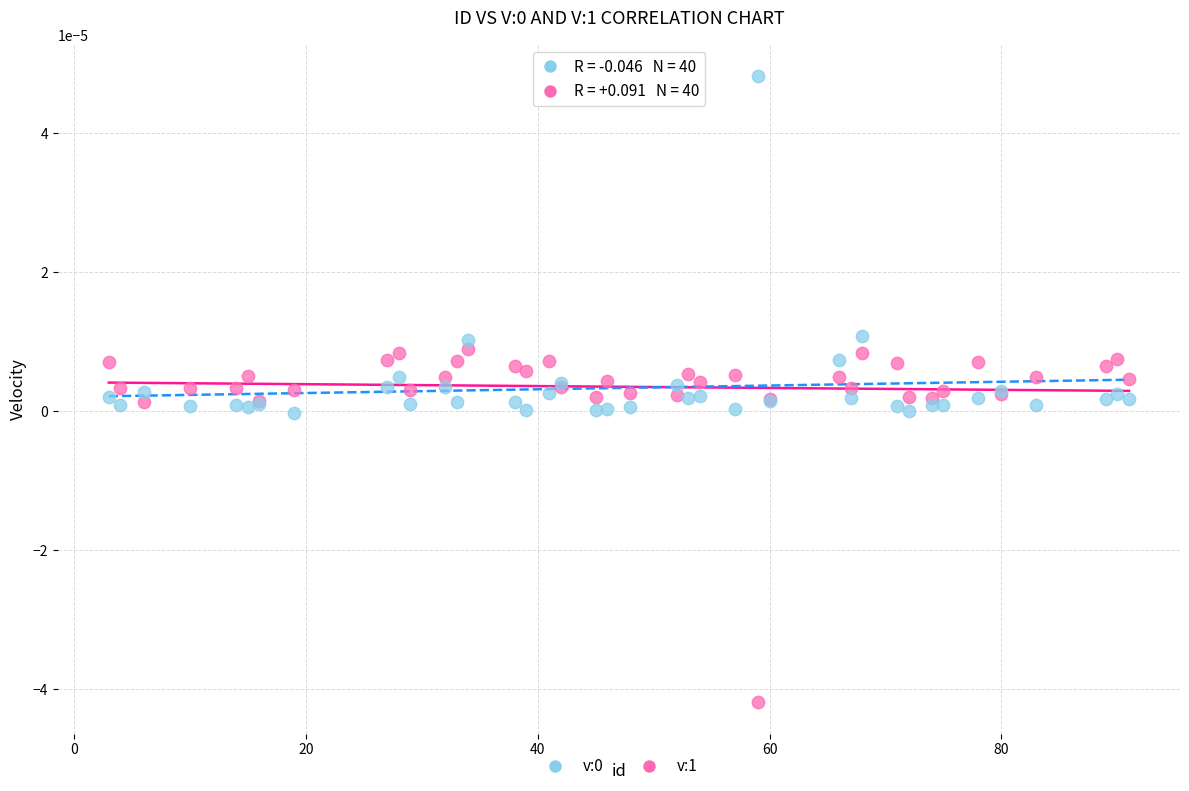

Which series reaches the maximum Y coordinate?

v:1